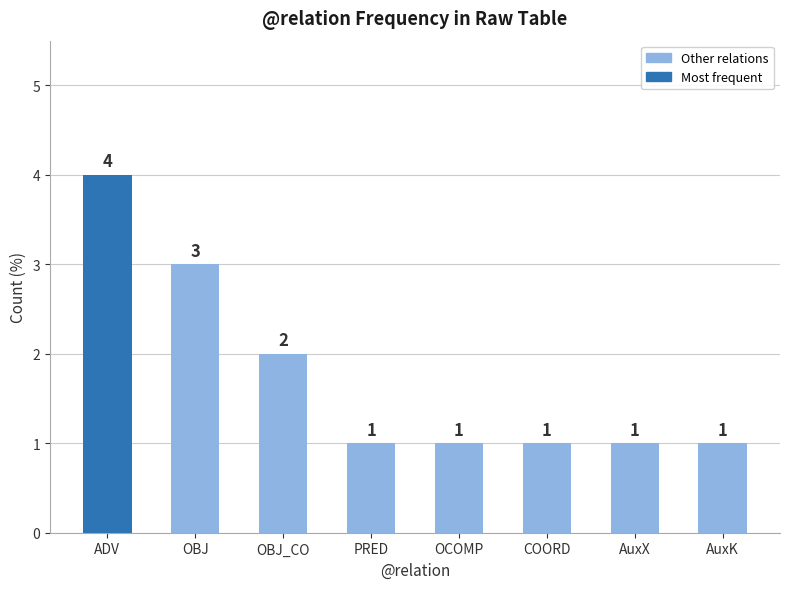

Approximately how many times larger is the value at OCOMP compared to COORD?

1.0